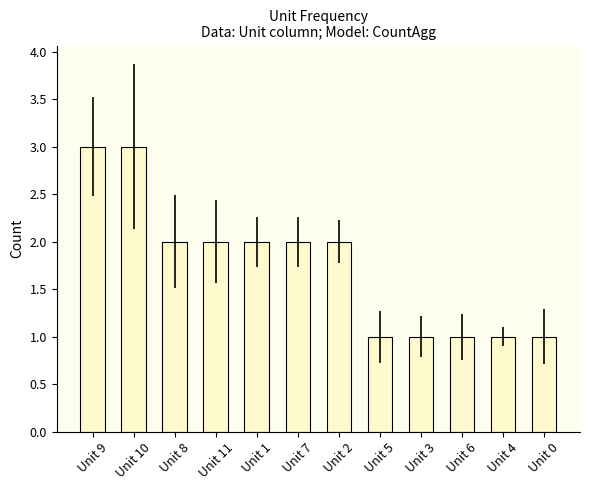

Reading right to left, extract all data points from this chart.

1	1	1	1	1	2	2	2	2	2	3	3